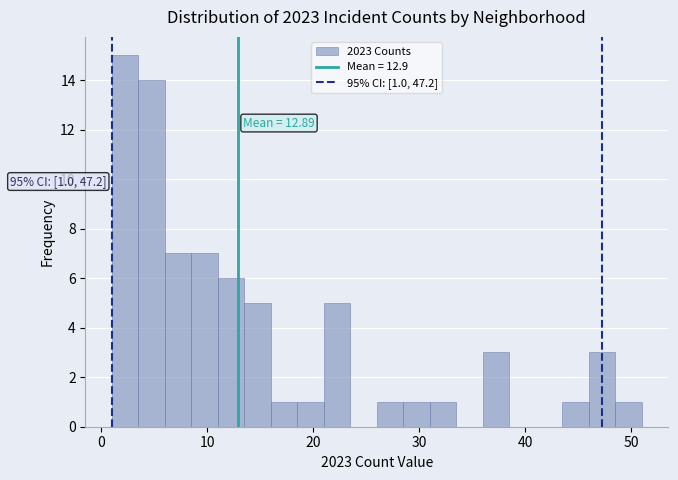

Read against the x-axis, roughly where is the centre of the tallest bar?

2